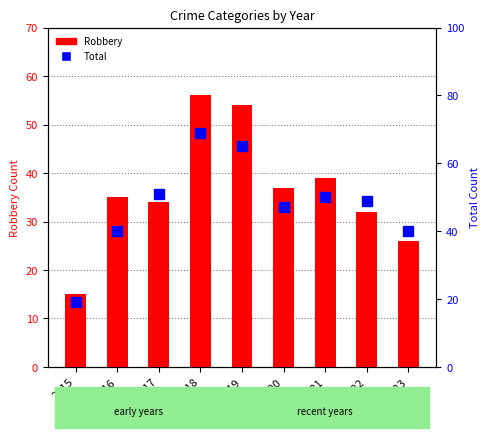

Which has a higher value, 2023 or 2017?

2017